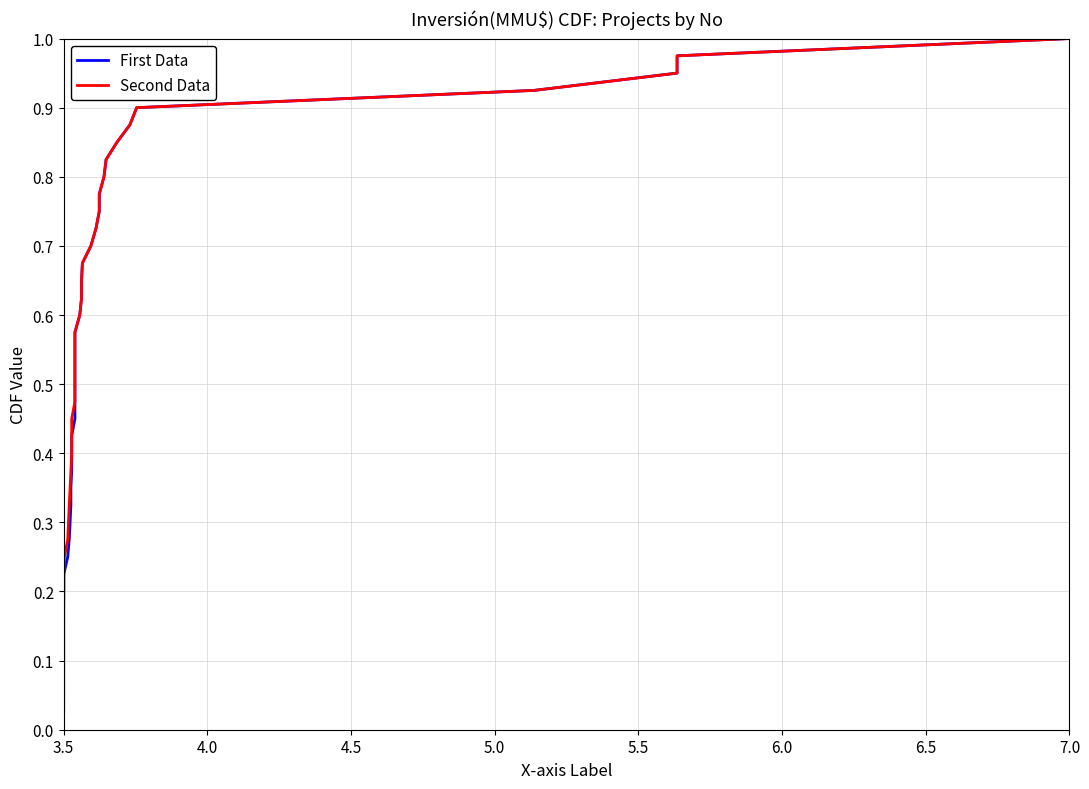

What is the maximum value shown in the chart?

1.0